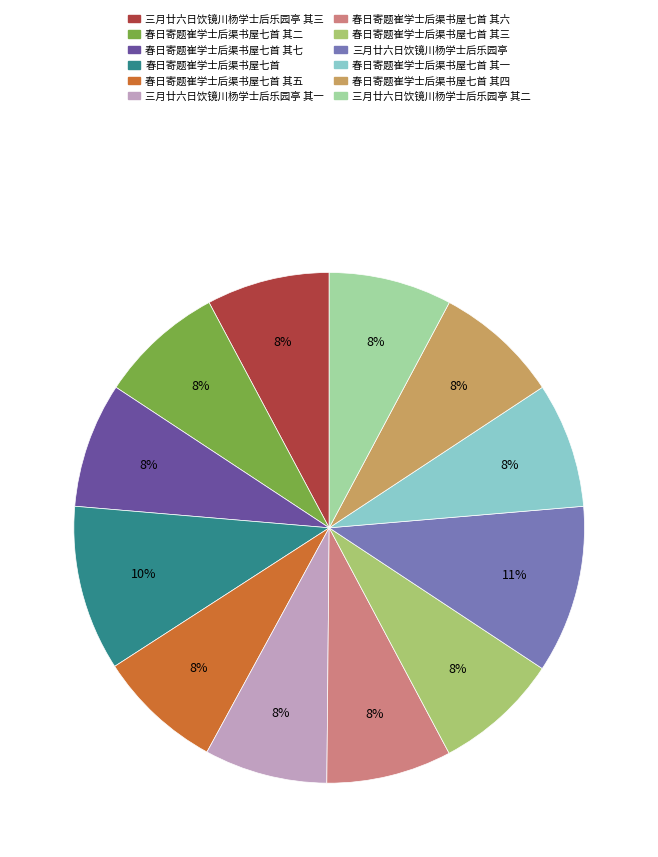

To the nearest percent, what percentage of the pie is 春日寄题崔学士后渠书屋七首 其一?

8%